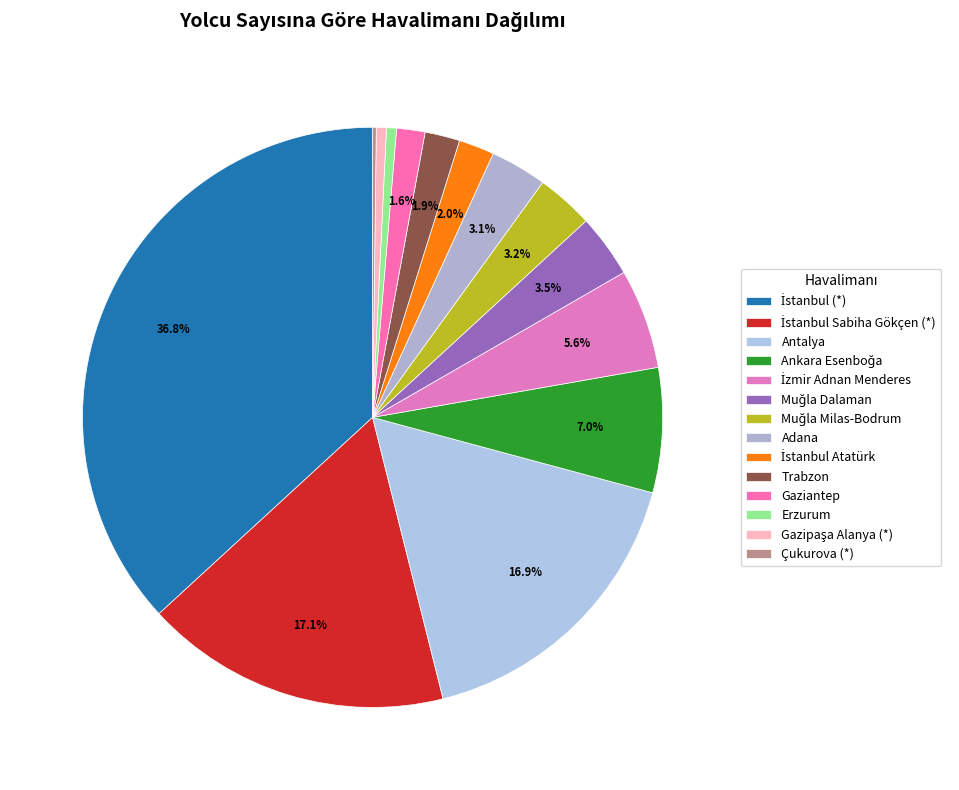

Is the sum of Adana and Ankara Esenboğa greater than half?

No